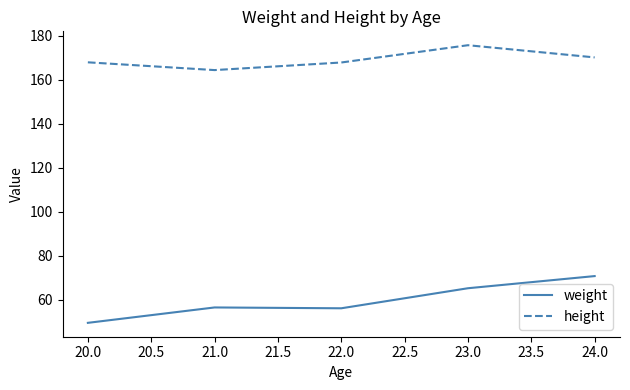

Which category has the highest value in the height series?

23.0